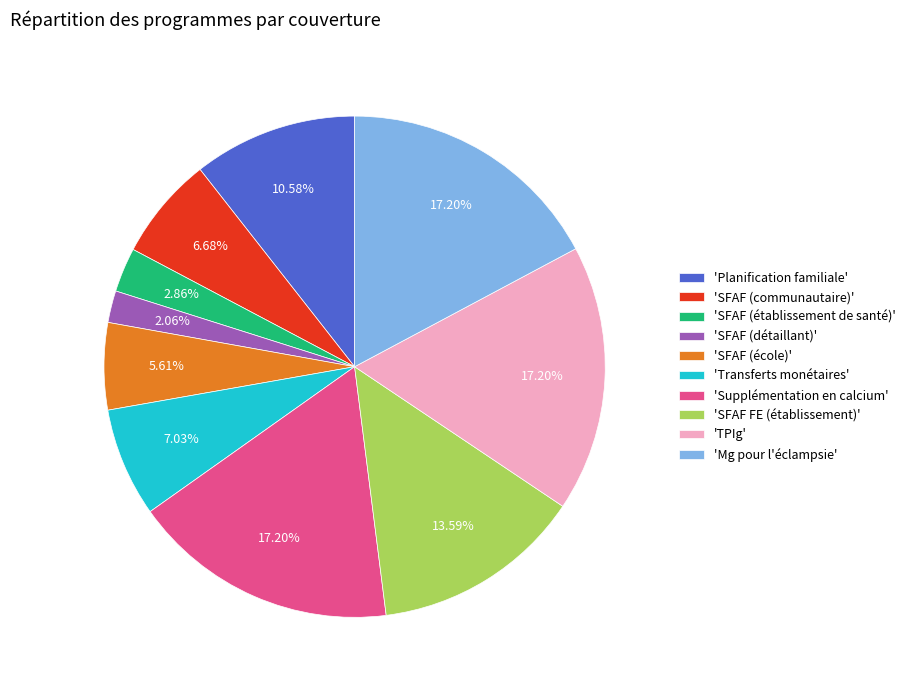

What is the ratio of the value at 'Transferts monétaires' to the value at 'Supplémentation en calcium'?

0.4